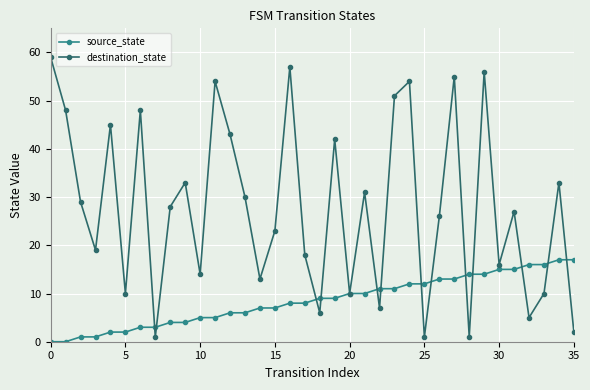

Which series has the largest total across all categories?

destination_state